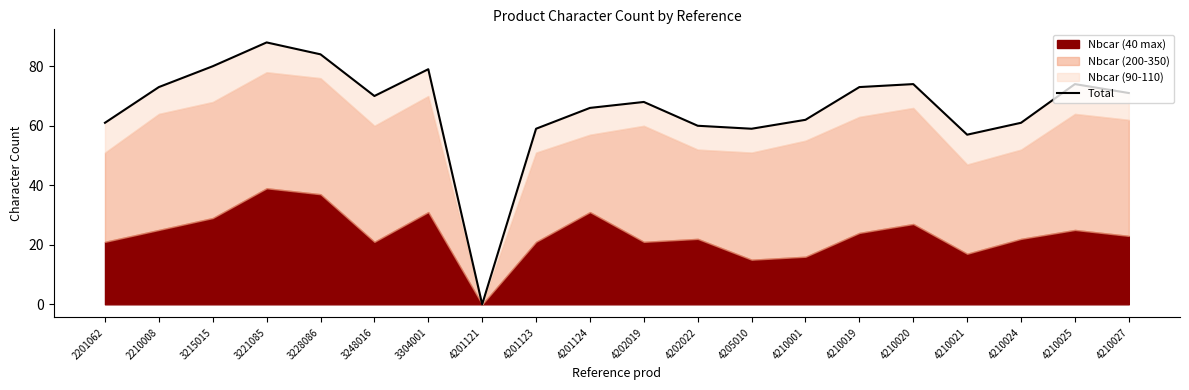

Which label corresponds to the smallest value in the chart?

4201121